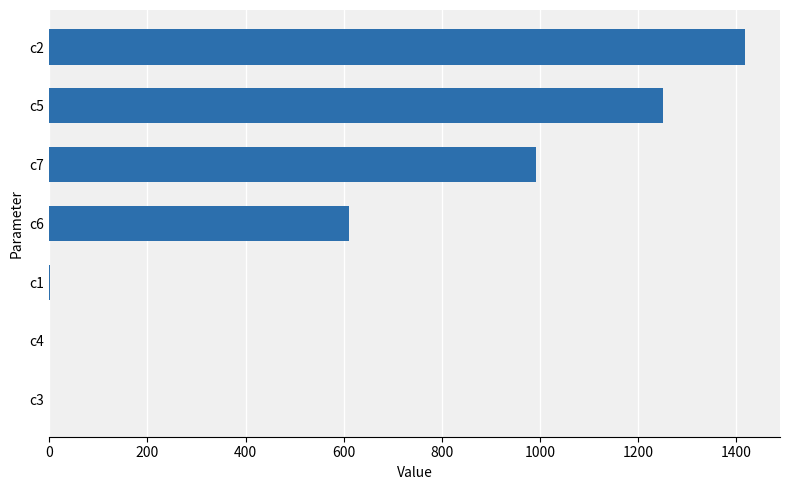

Where is the data nearest to the value 708?

c6